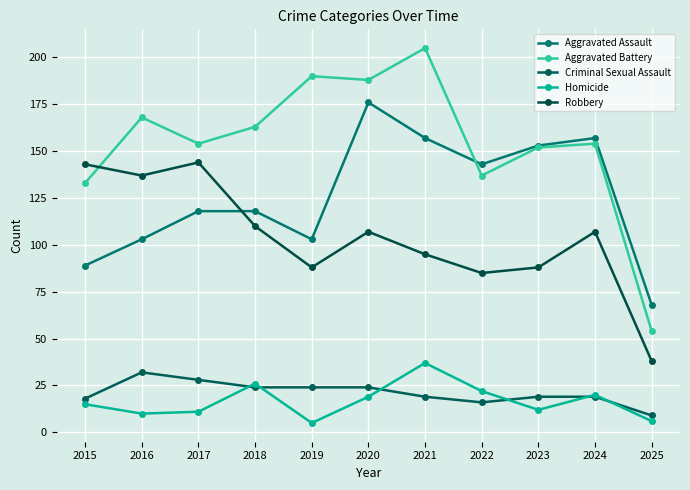

At which label does Criminal Sexual Assault first exceed 19?

2016